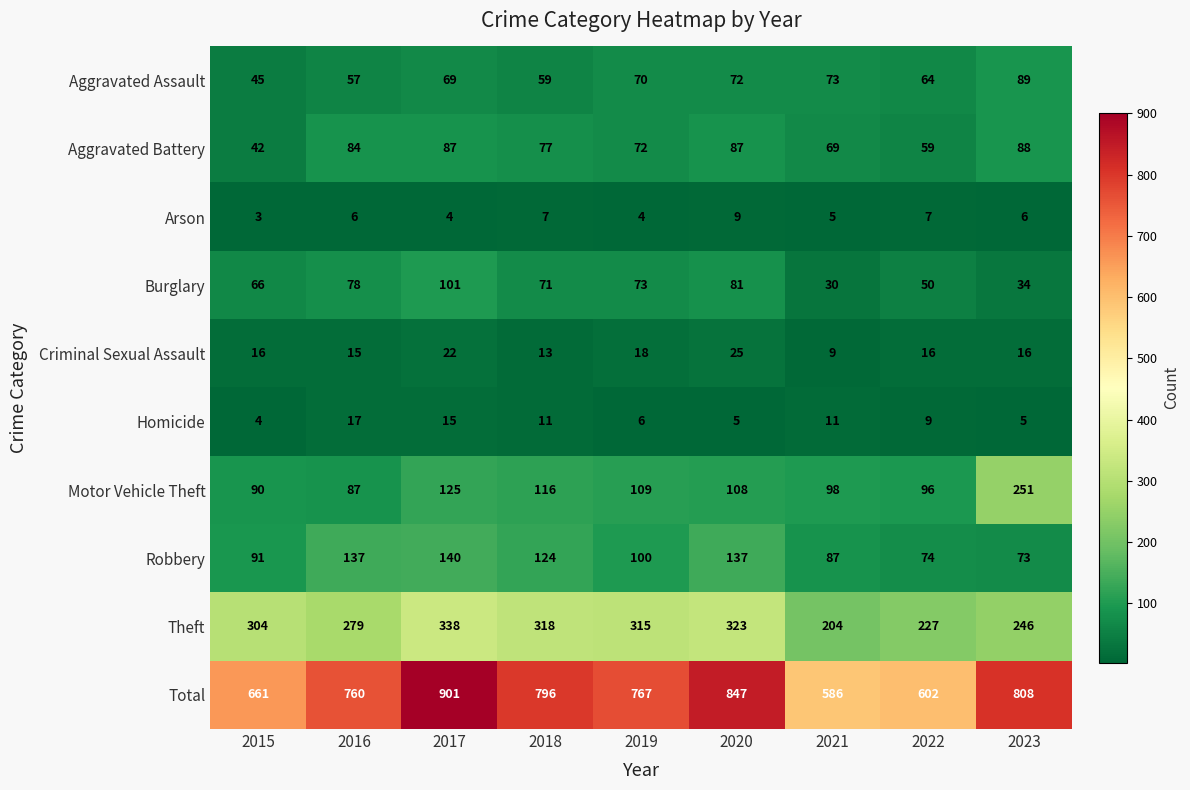

The value of Aggravated Assault at 2017 is 28. True or false?

False